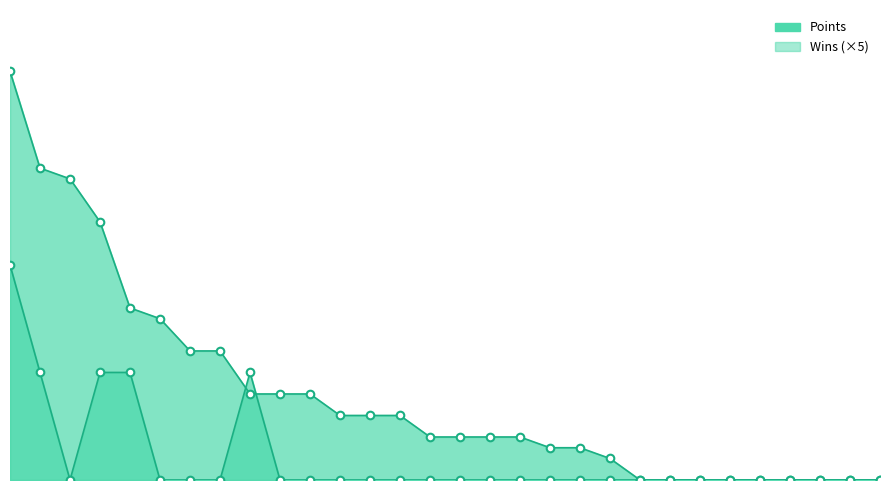

What is the total value across all series at 19?

1.5